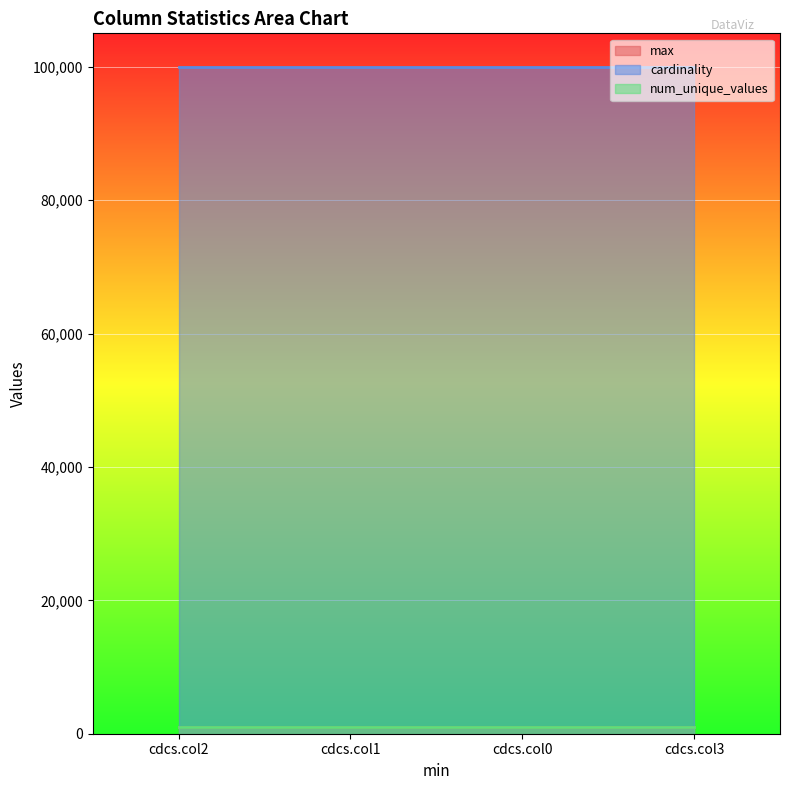

Rank the series at cdcs.col1 from lowest to highest value.

max, num_unique_values, cardinality